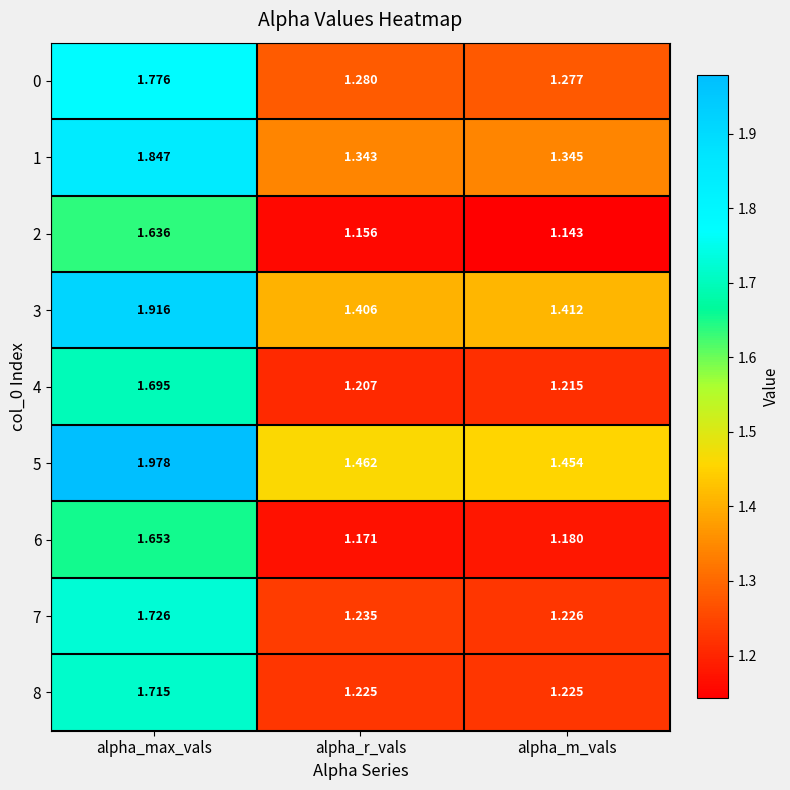

At which category is the sum across all series the highest?

alpha_max_vals